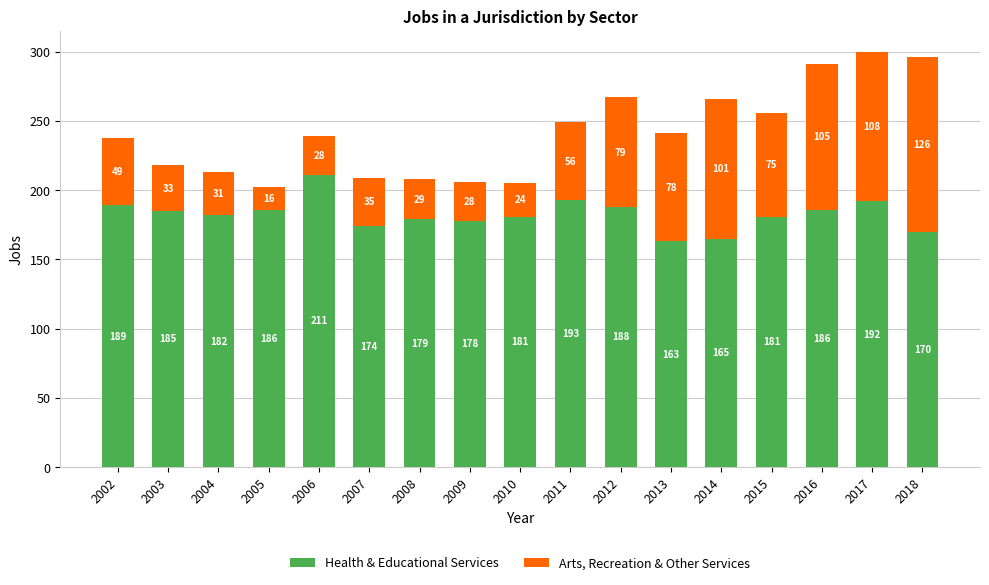

What is the total value across all series at 2013?

241